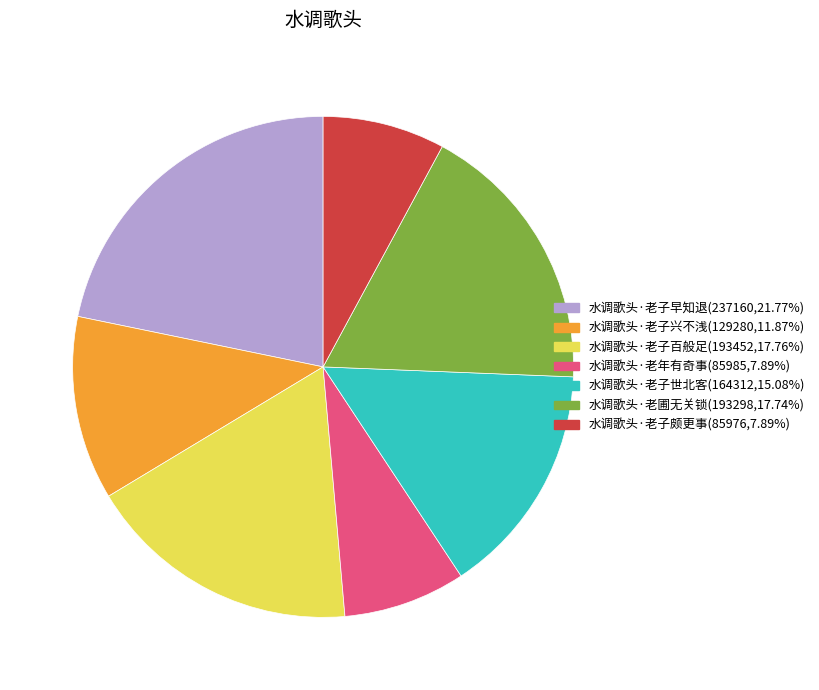

Is the sum of 水调歌头·老子兴不浅(129280,11.87%) and 水调歌头·老子百般足(193452,17.76%) greater than half?

No